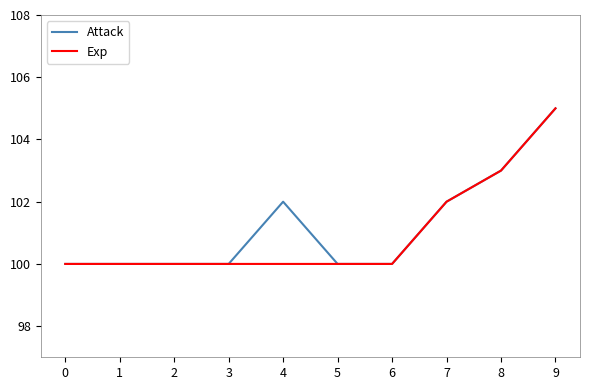

Where is Exp nearest to the value 102?

7